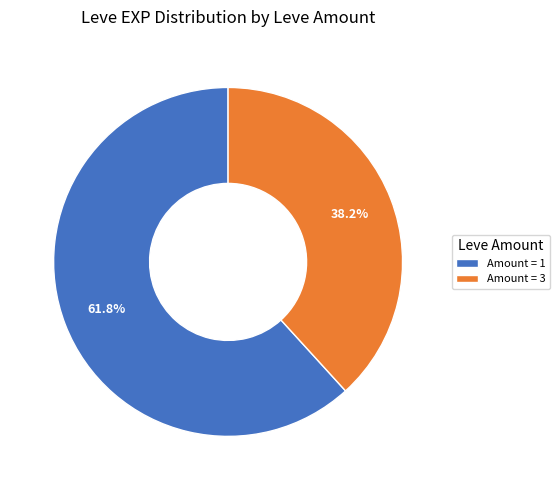

Between Amount = 1 and Amount = 3, which is larger?

Amount = 1